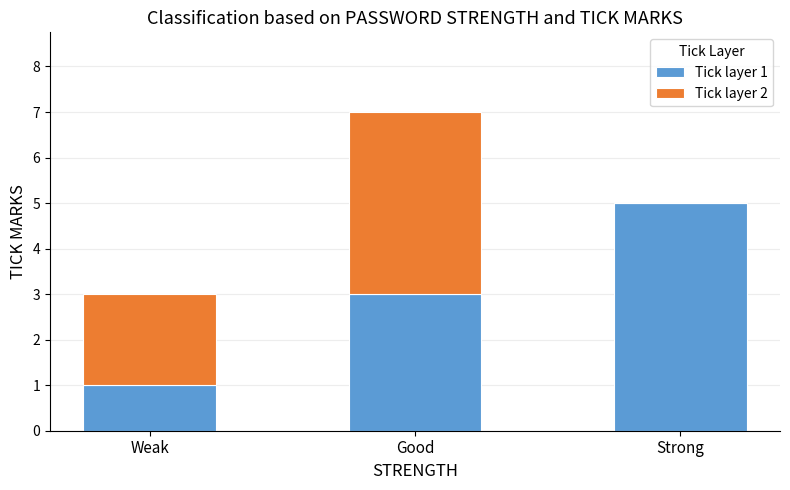

How many series are shown in this chart?

2